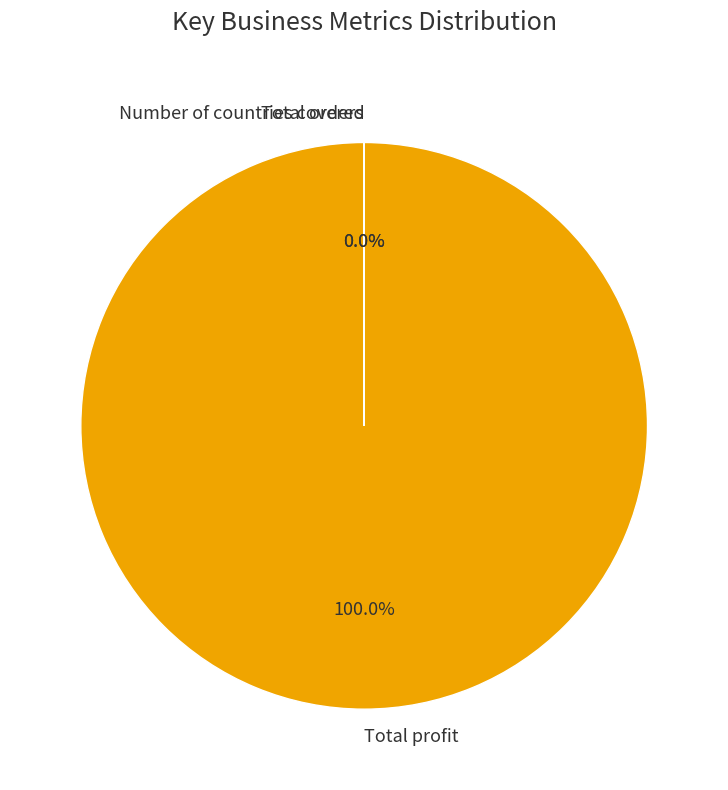

Which category has the biggest portion of the pie?

Total profit